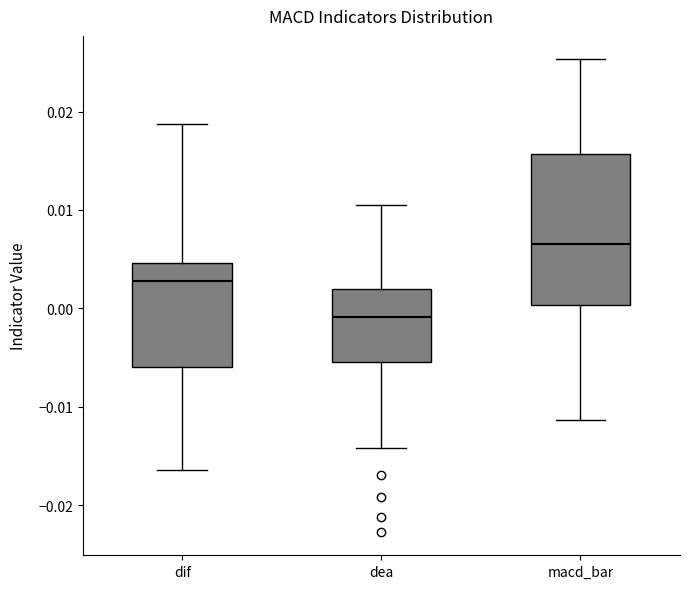

Where does the lower whisker of the box for dea end on the y-axis? The values are not printed on the chart, so give them approximately, as read against the axis.

-0.014